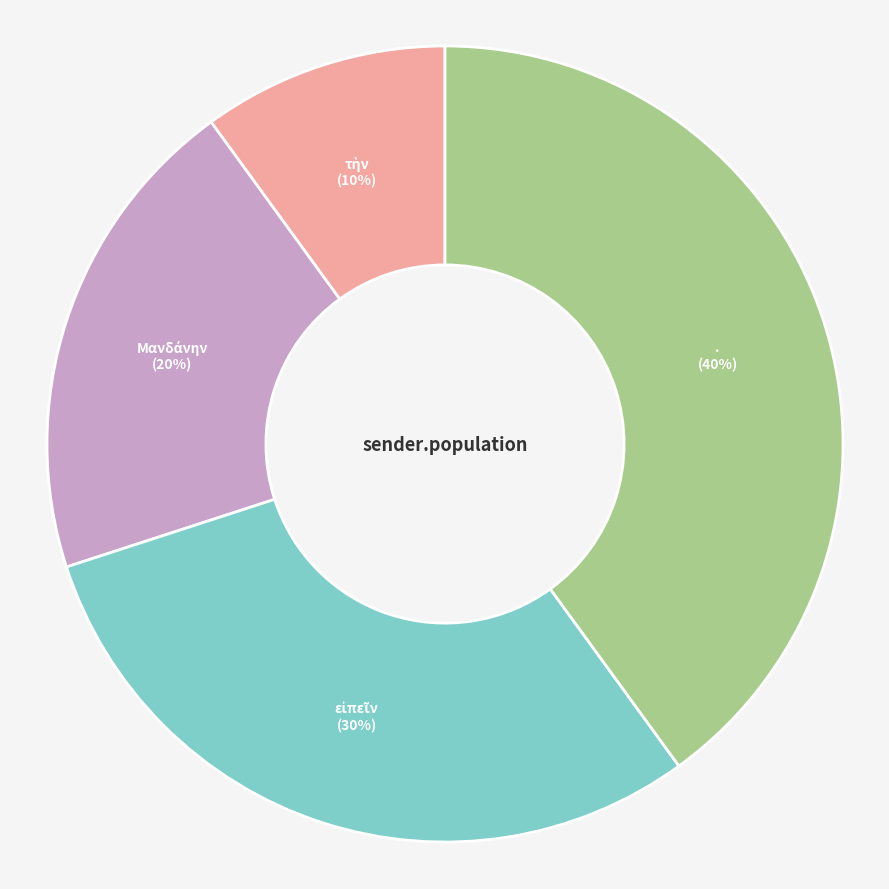

True or false: . accounts for 46% of the total.

False